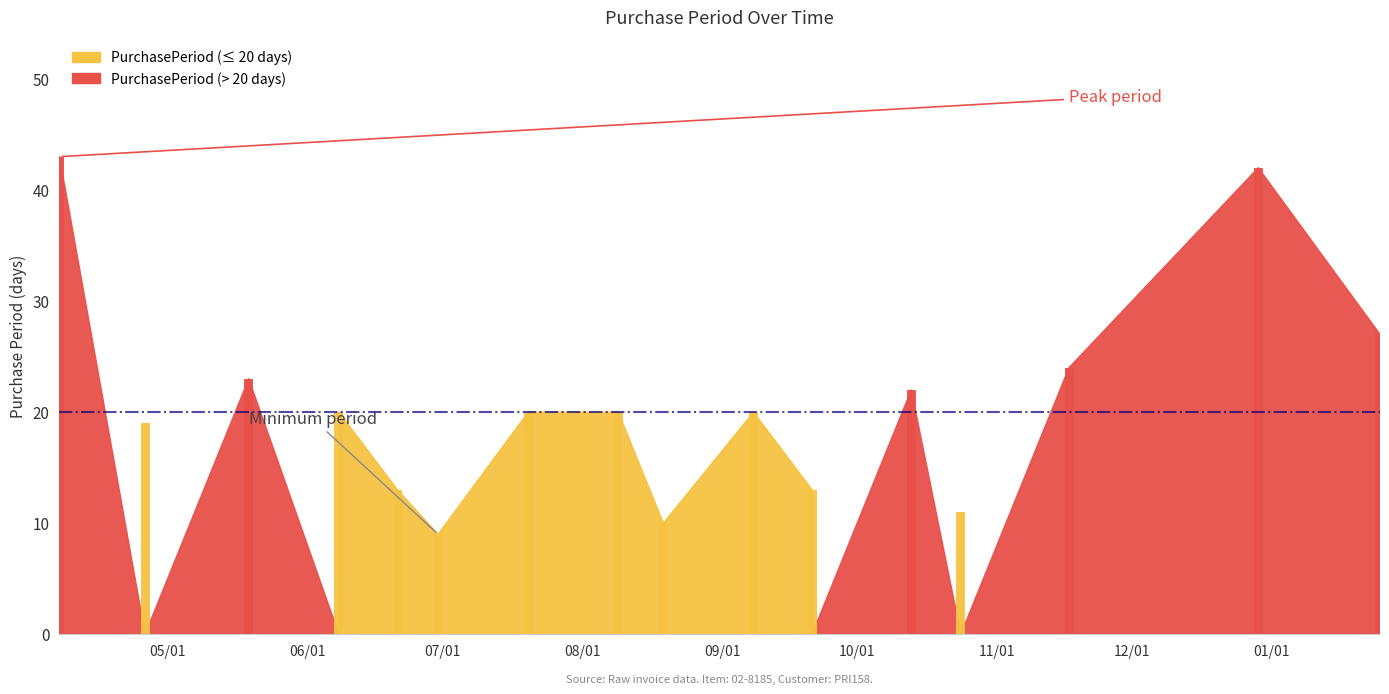

What is the smallest value displayed?

9